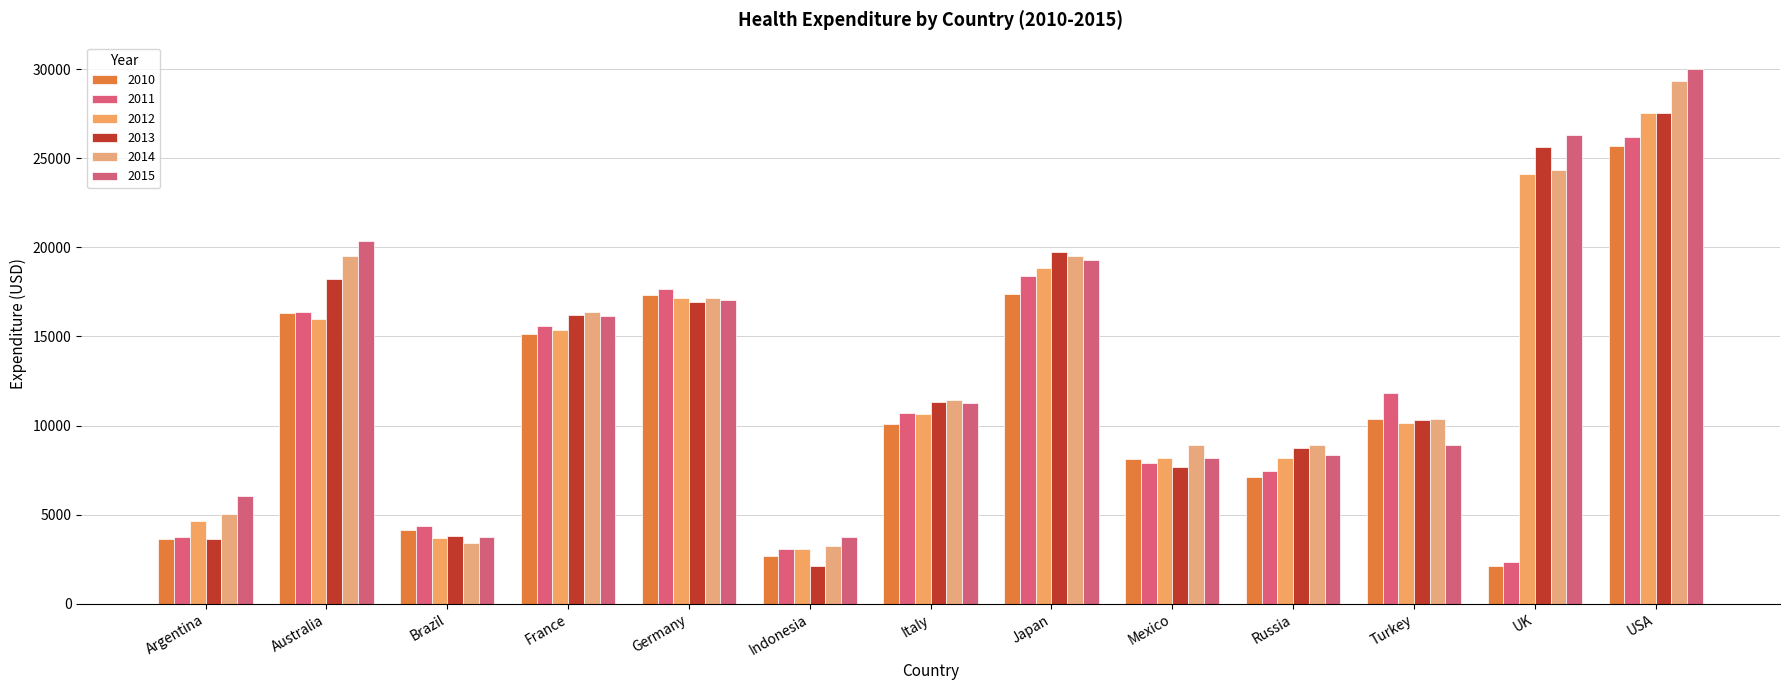

What is the value of the 2012 bar at the 1st from the left?

4619.7